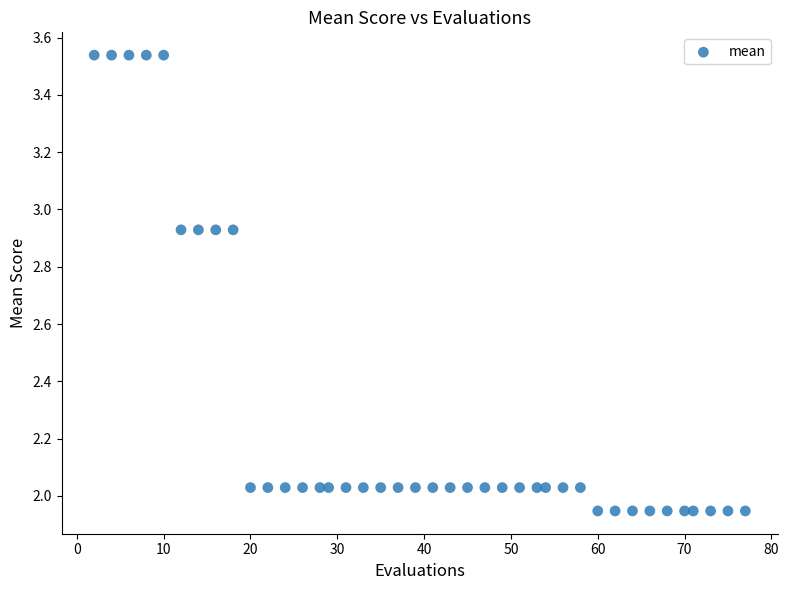

What is the range of X values (max minus min)?

75.0